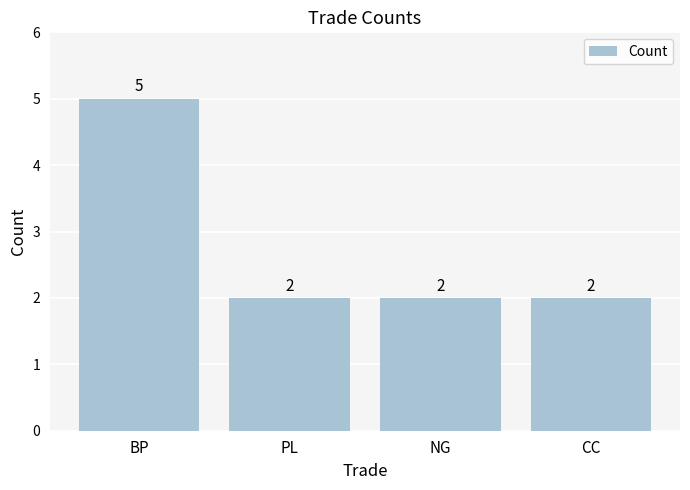

Approximately how many times larger is the value at NG compared to PL?

1.0